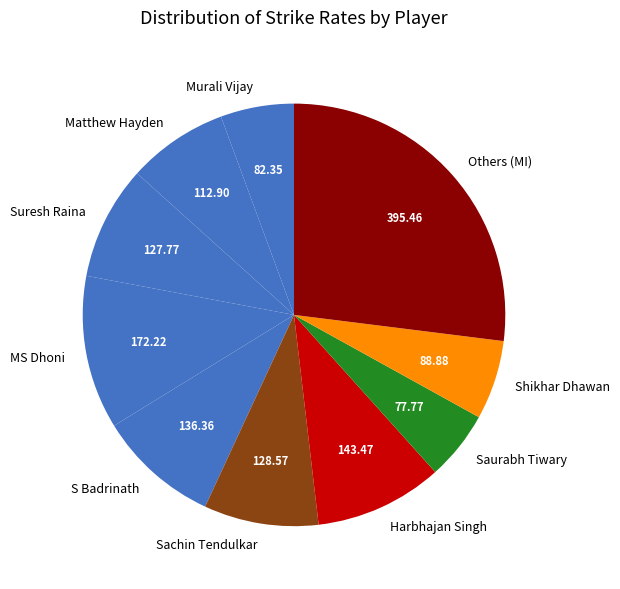

What is the ratio of the value at Sachin Tendulkar to the value at Shikhar Dhawan?

1.4